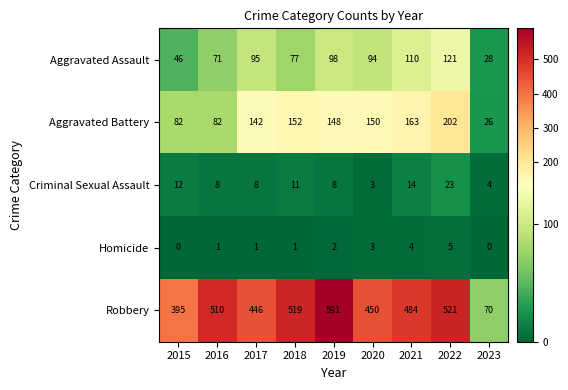

Which series has the largest total across all categories?

Robbery